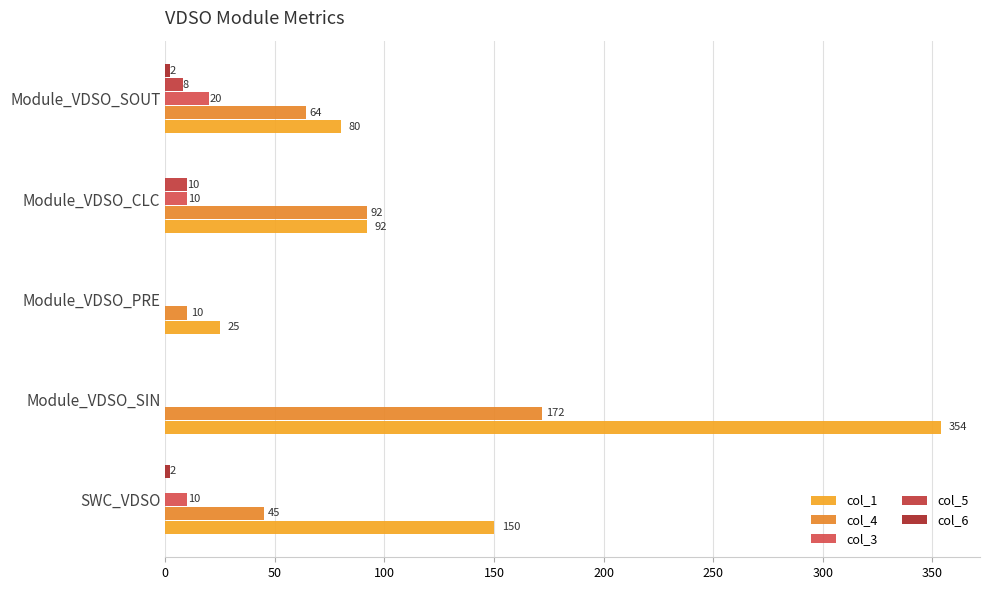

List the series in order of their peak value, highest first.

col_1, col_4, col_3, col_5, col_6